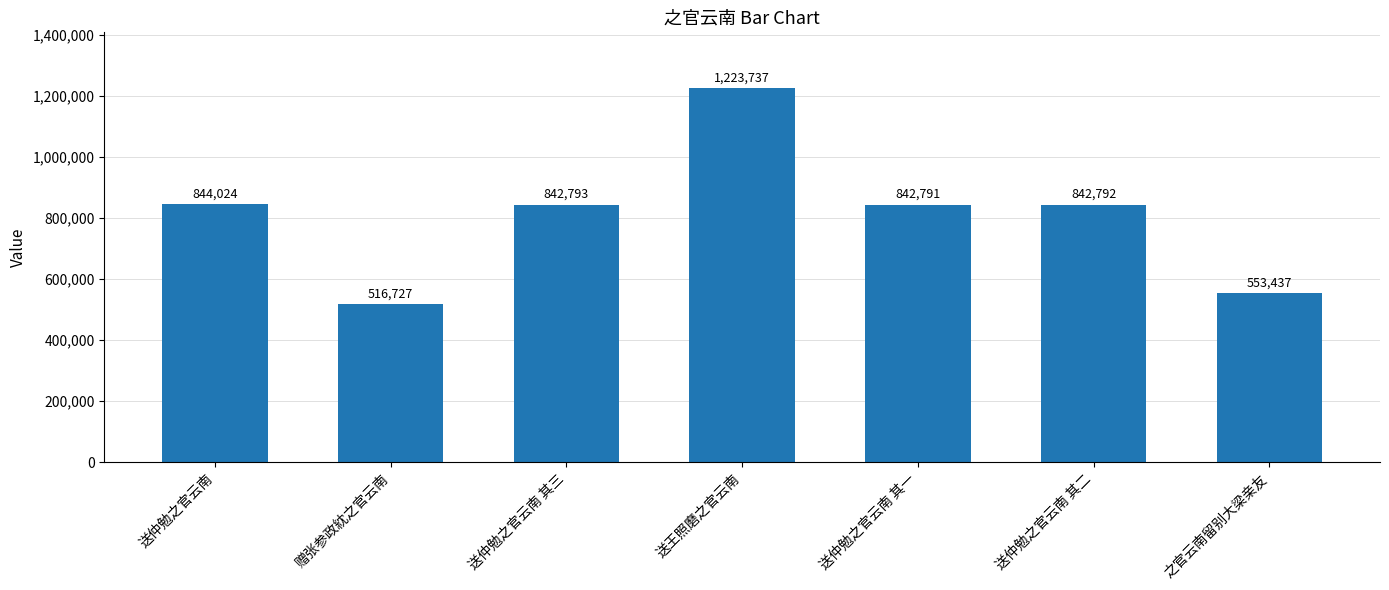

Reading left to right, extract all data points from this chart.

送仲勉之官云南=844024	赠张参政紞之官云南=516727	送仲勉之官云南 其三=842793	送王照磨之官云南=1223737	送仲勉之官云南 其一=842791	送仲勉之官云南 其二=842792	之官云南留别大梁亲友=553437